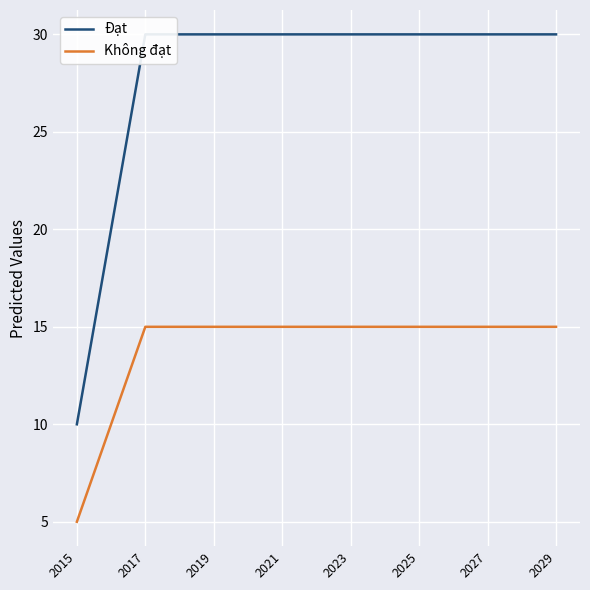

The Đạt series shows 21 at 9. True or false?

False